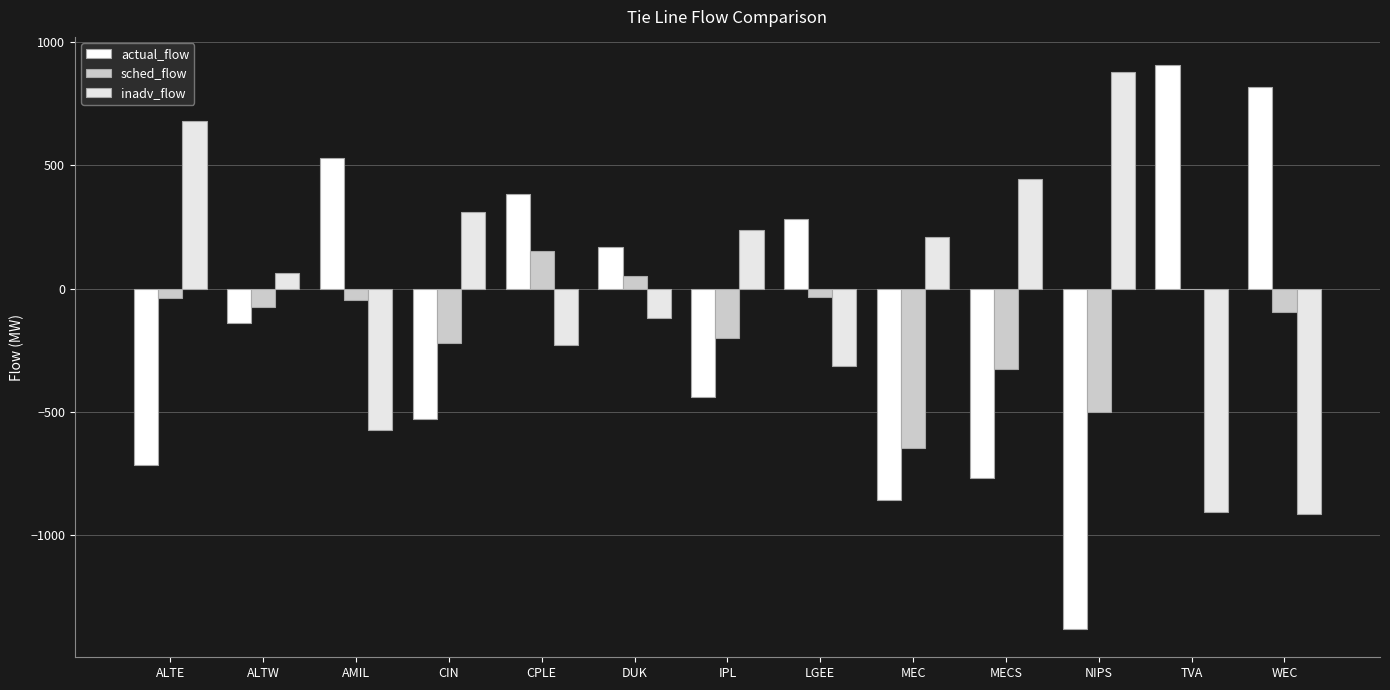

What is the value of the inadv_flow bar at the 10th from the left?

444.0